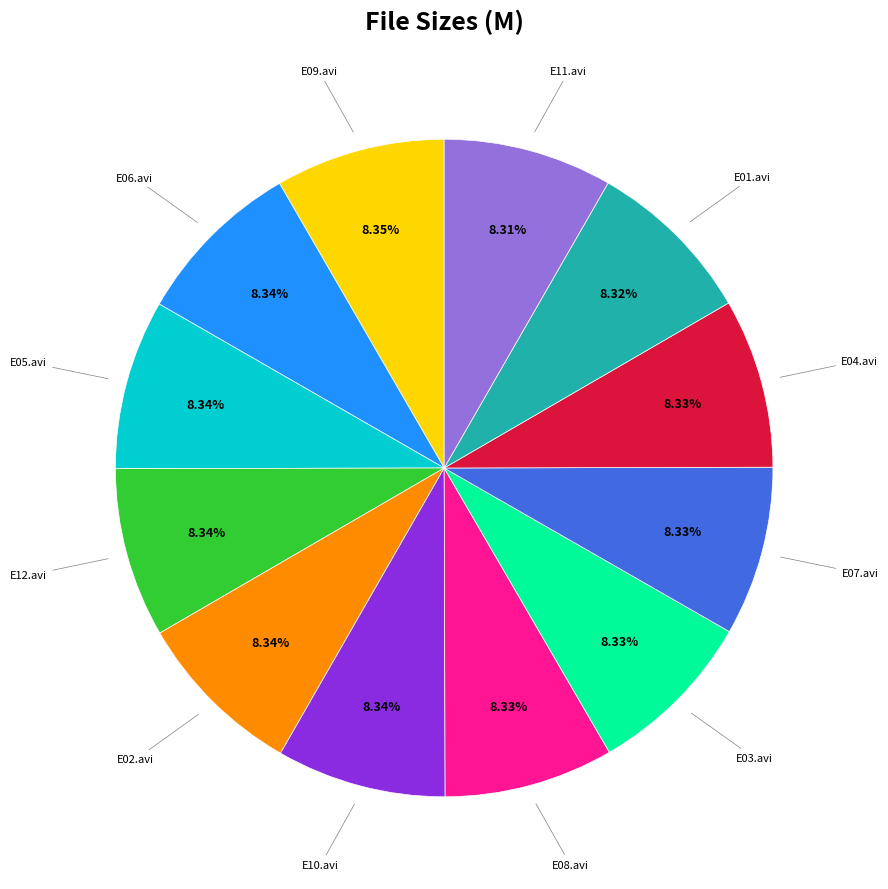

True or false: E03.avi accounts for 8% of the total.

True